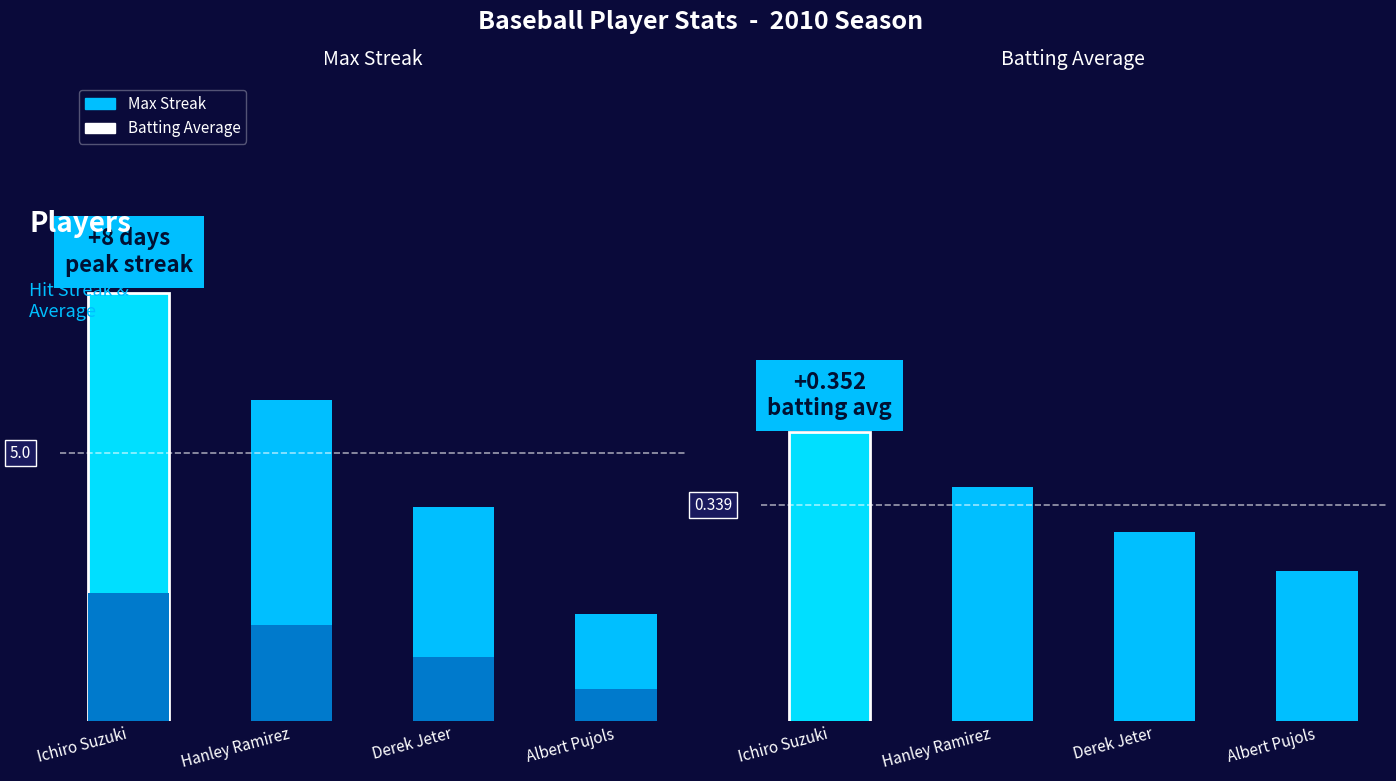

The value of Batting Average at Hanley Ramirez is 0.2. True or false?

False